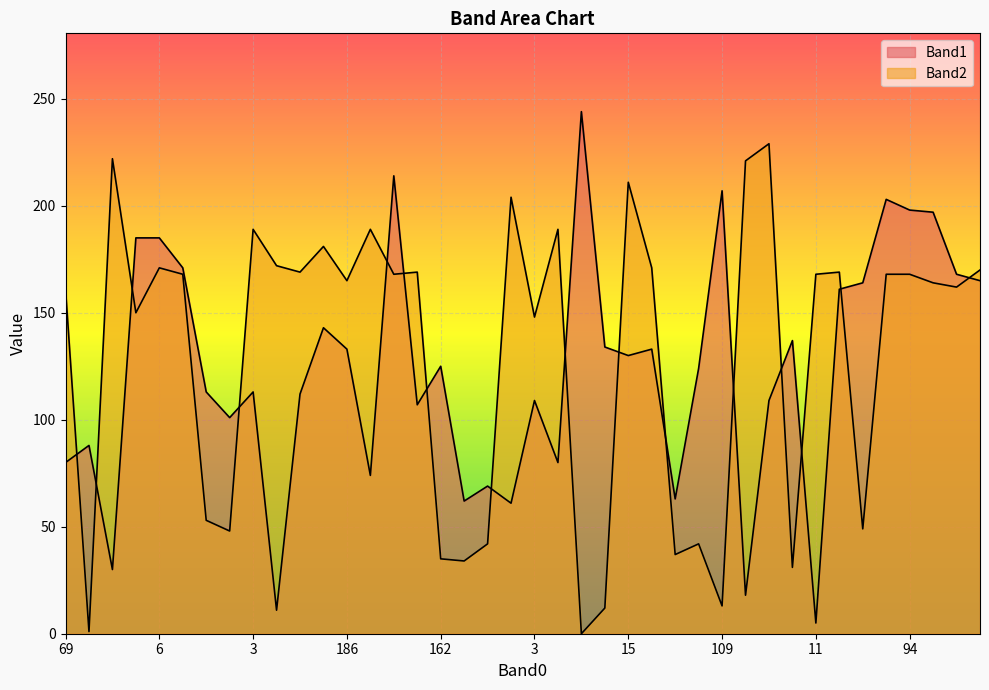

Which series has the largest range (max minus min)?

Band1